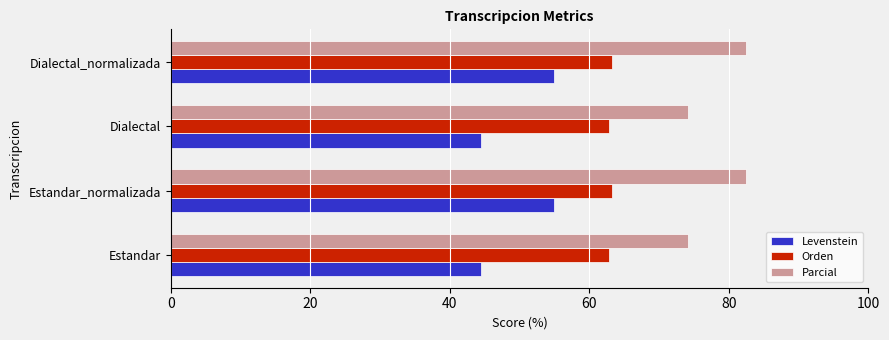

Rank the series by their maximum value, from lowest to highest.

Levenstein, Orden, Parcial